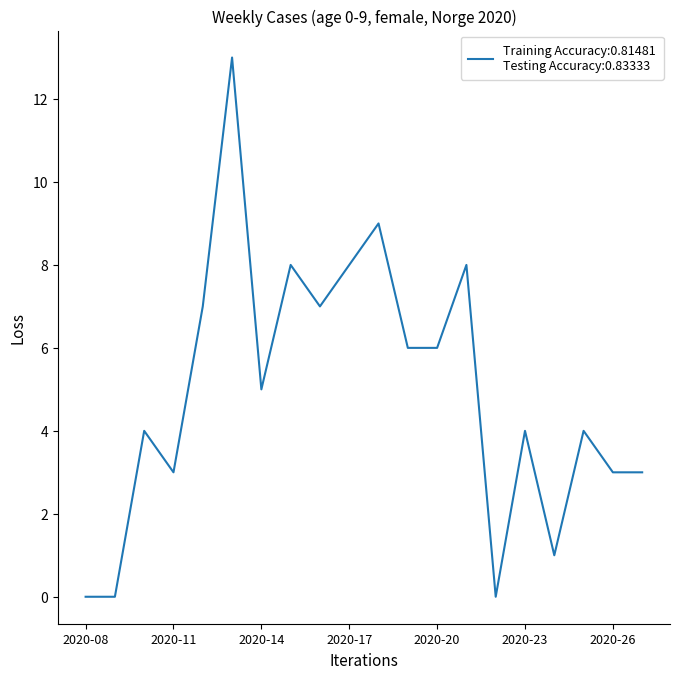

What is the difference between the maximum and minimum values?

13